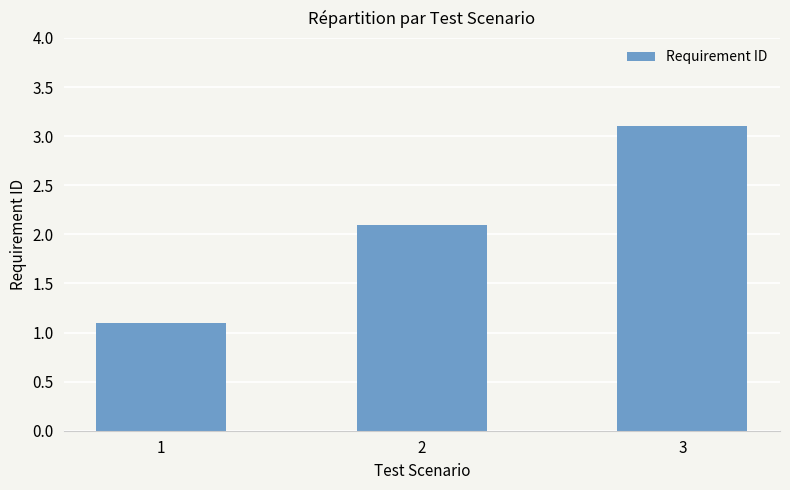

What is the sum of all values?

6.3